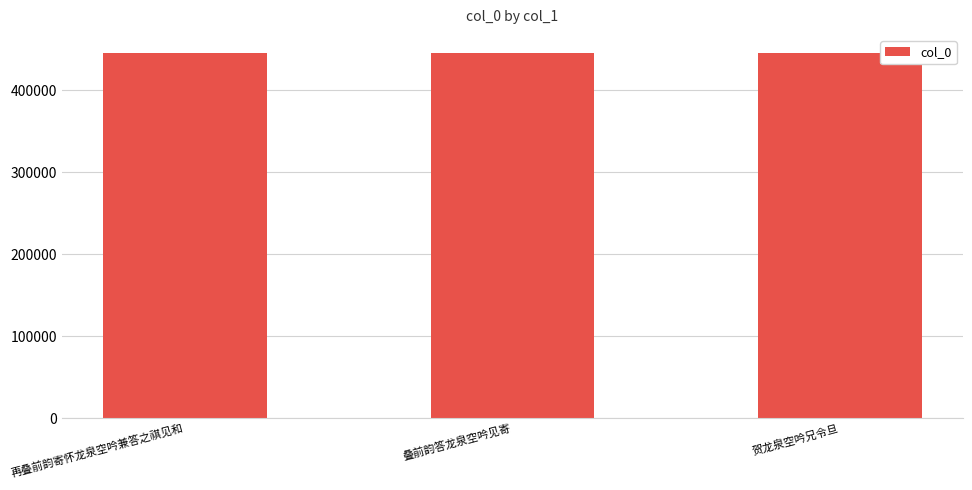

What is the value of the 1st bar from the left?

445271